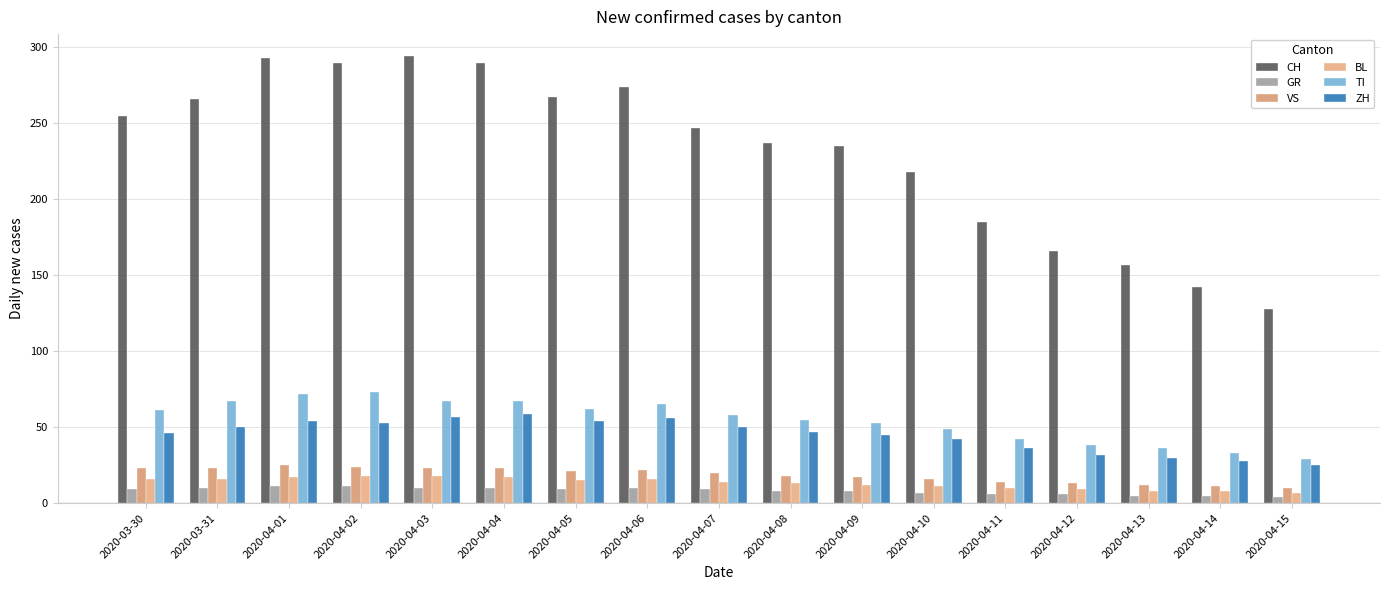

List the series in order of their peak value, highest first.

CH, TI, ZH, VS, BL, GR